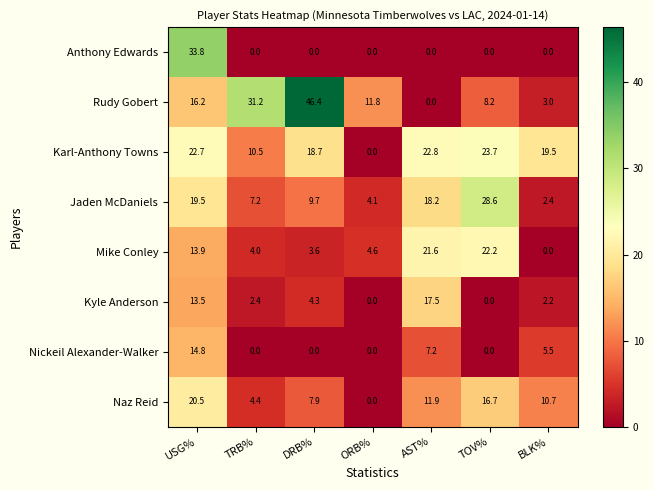

Which label corresponds to the largest value in the chart?

DRB%